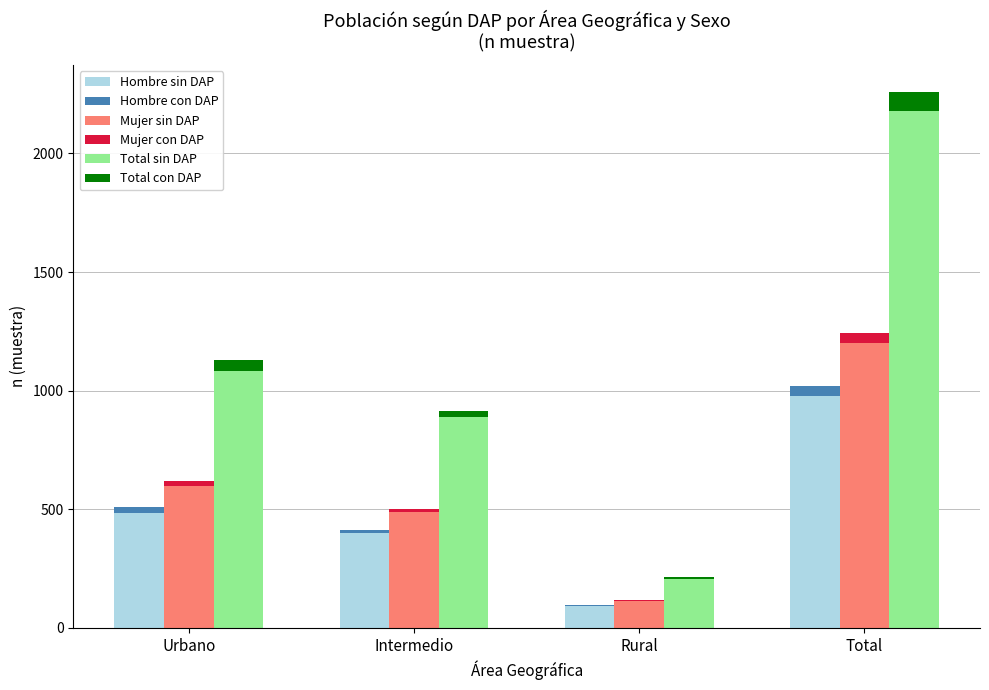

What is the difference between the maximum and second lowest values in the Hombre sin DAP series?

577